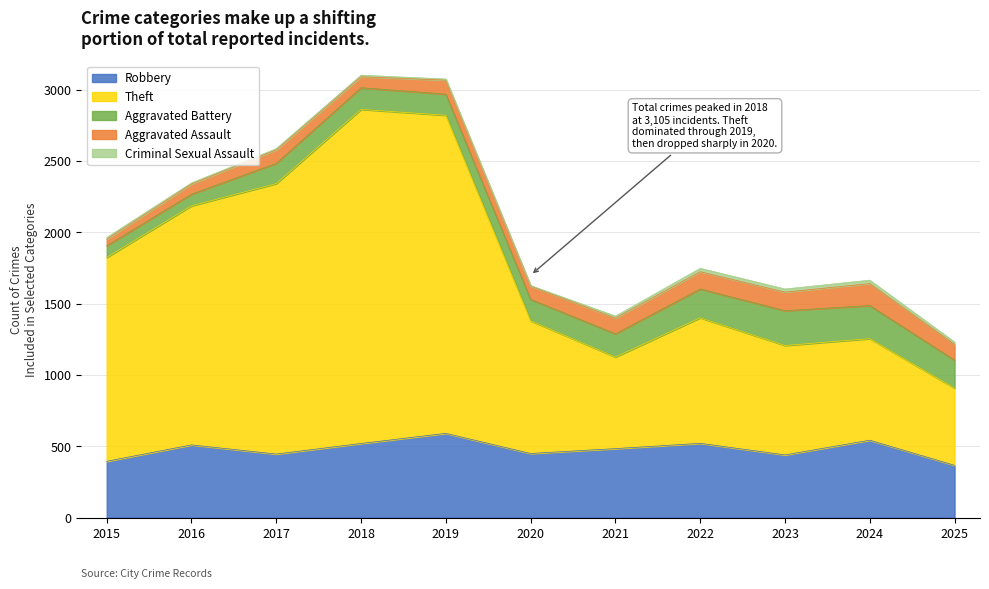

What is the value of the Theft point at the 1st from the left?

1429